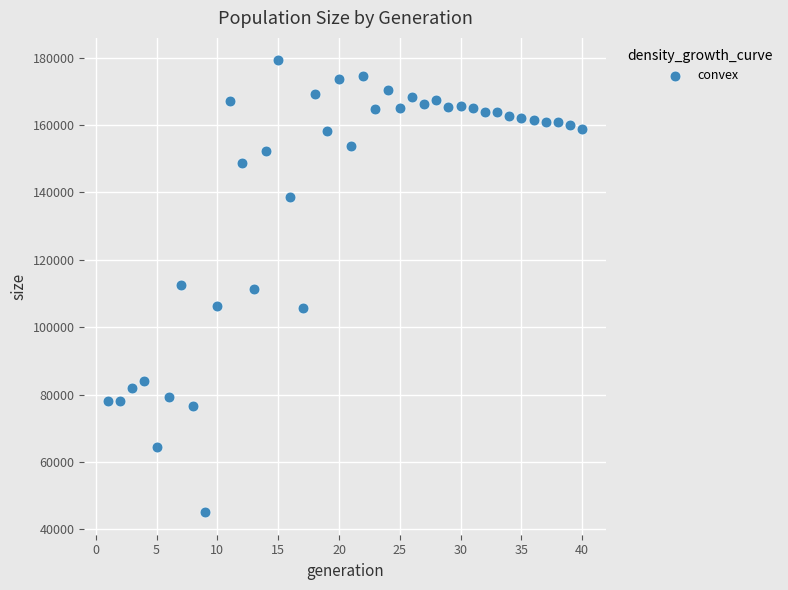

What is the range of Y values (max minus min)?

134079